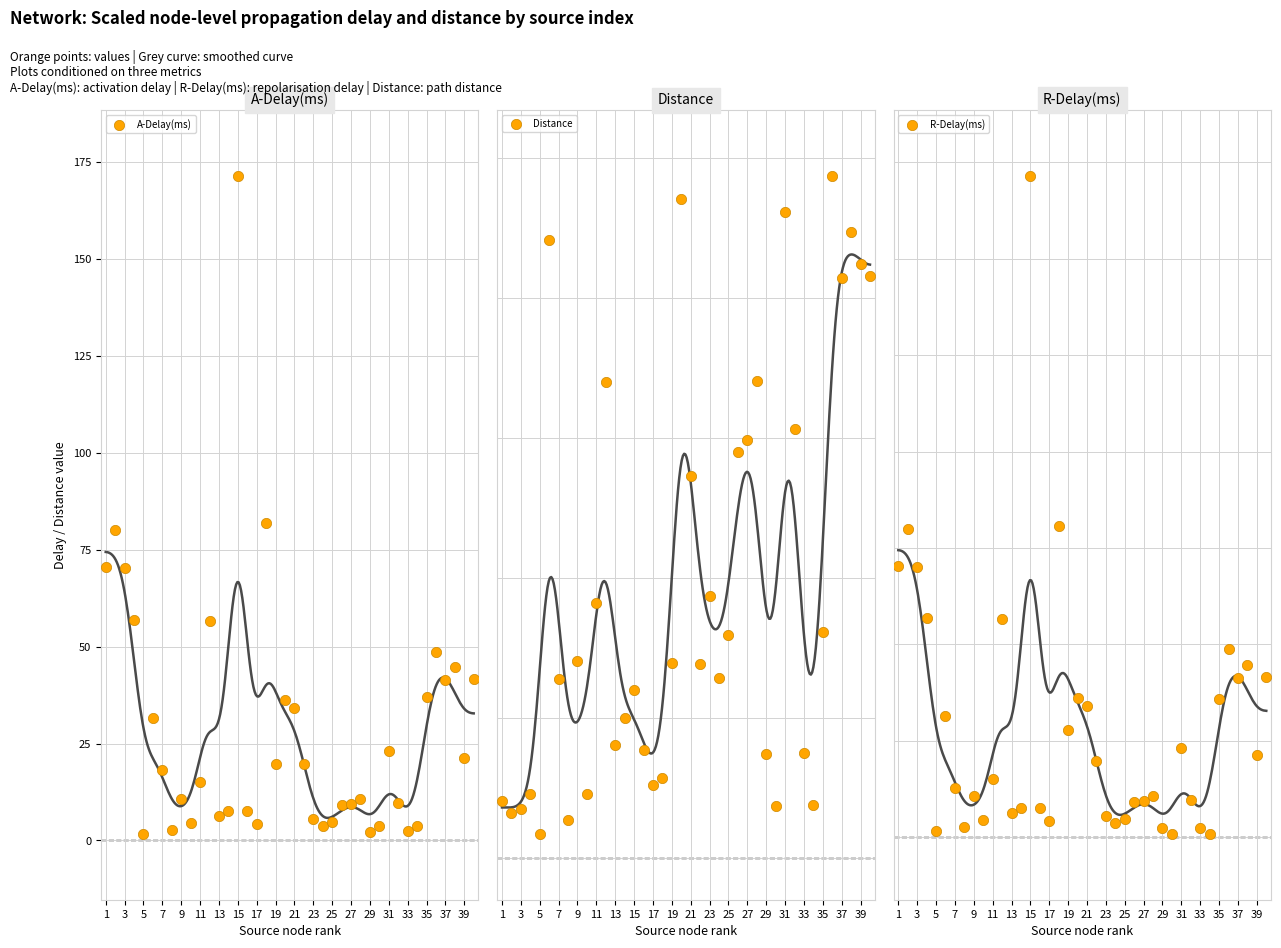

Which series reaches the minimum Y coordinate?

R-Delay(ms)